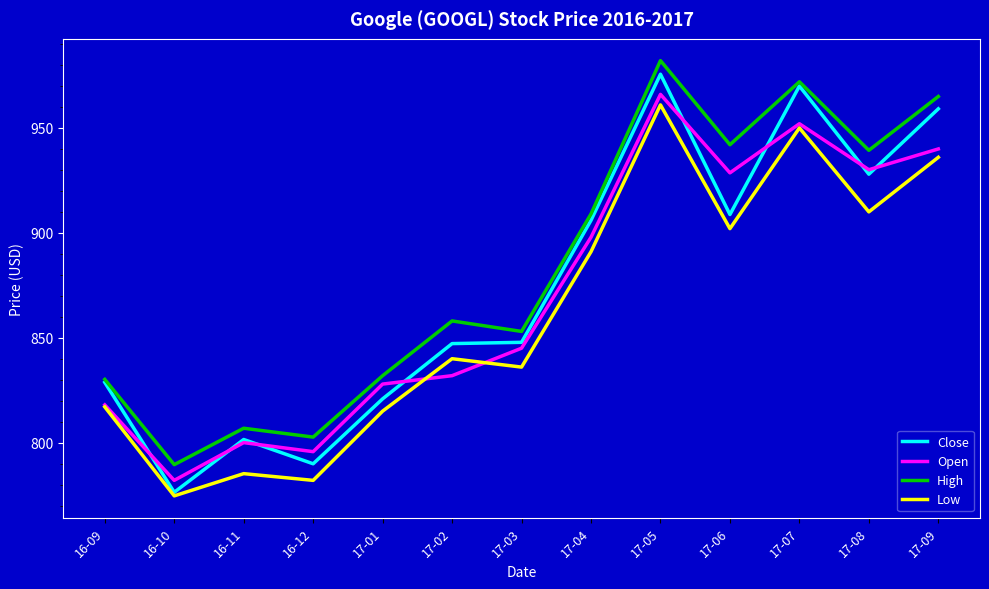

Is this an area chart (filled region under the line)?

No